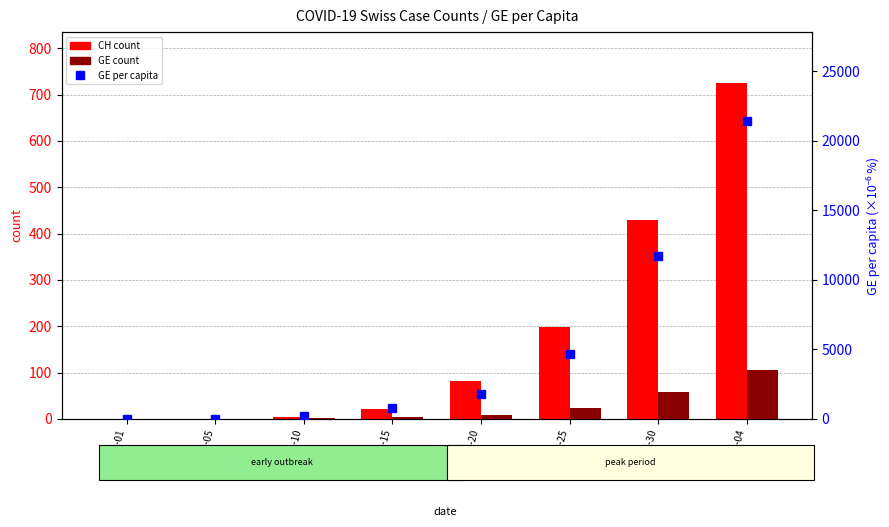

What is the sum of the GE count values at 2020-03-10 and 2020-04-04?

107.0